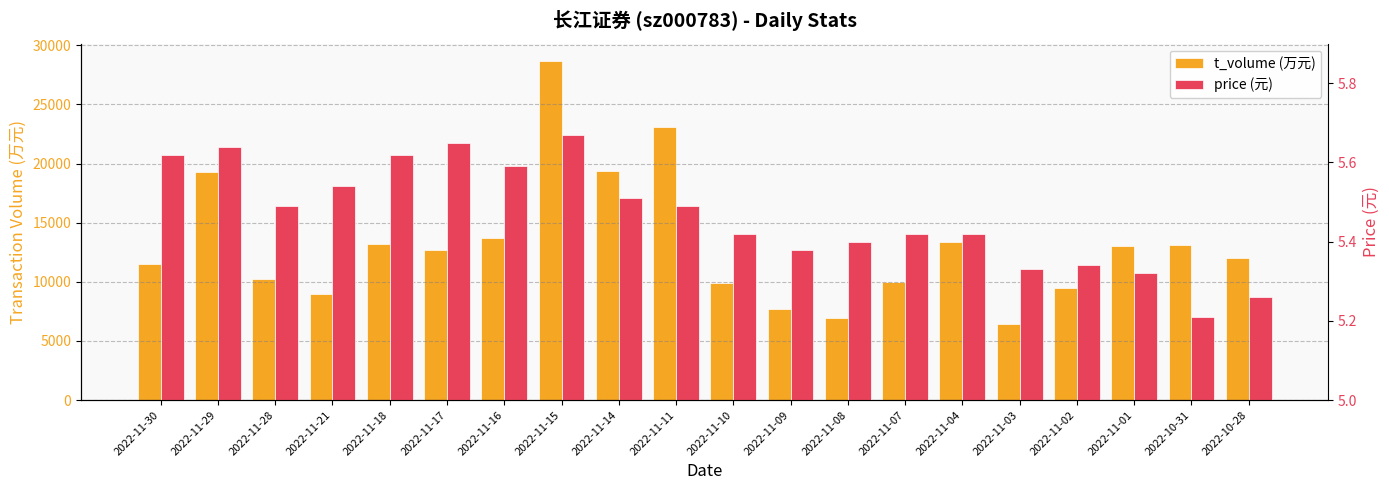

What position from the right is 2022-11-16?

14